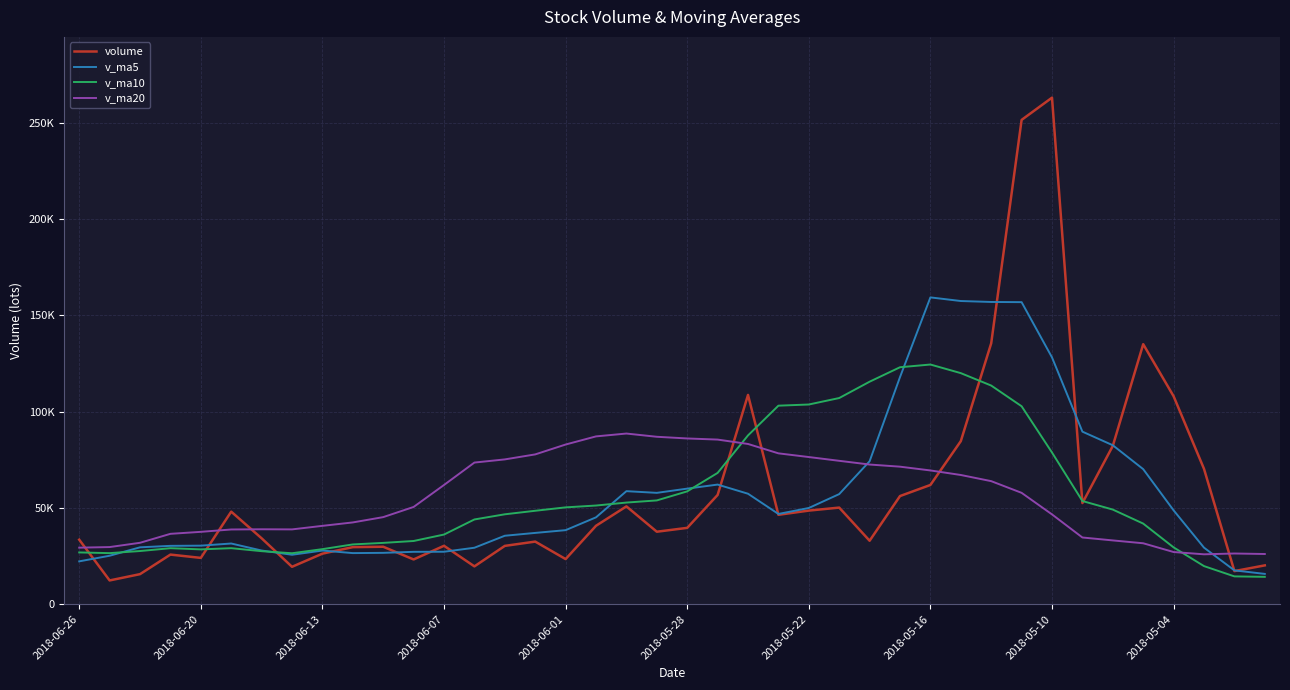

What are all the series names shown in the legend?

volume, v_ma5, v_ma10, v_ma20